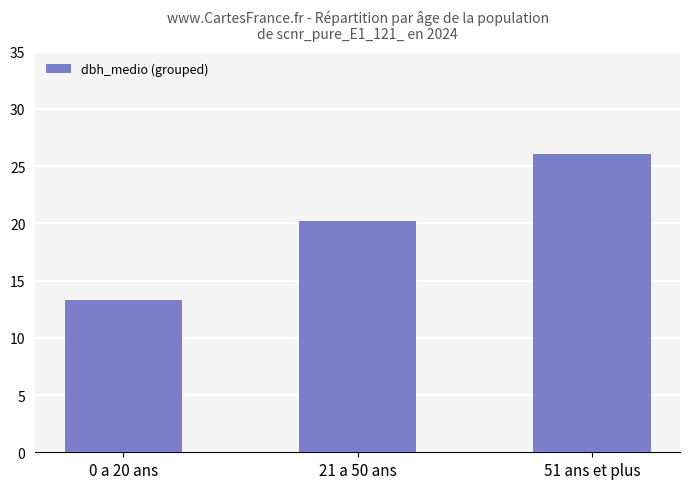

At which label is the value closest to 19?

21 a 50 ans